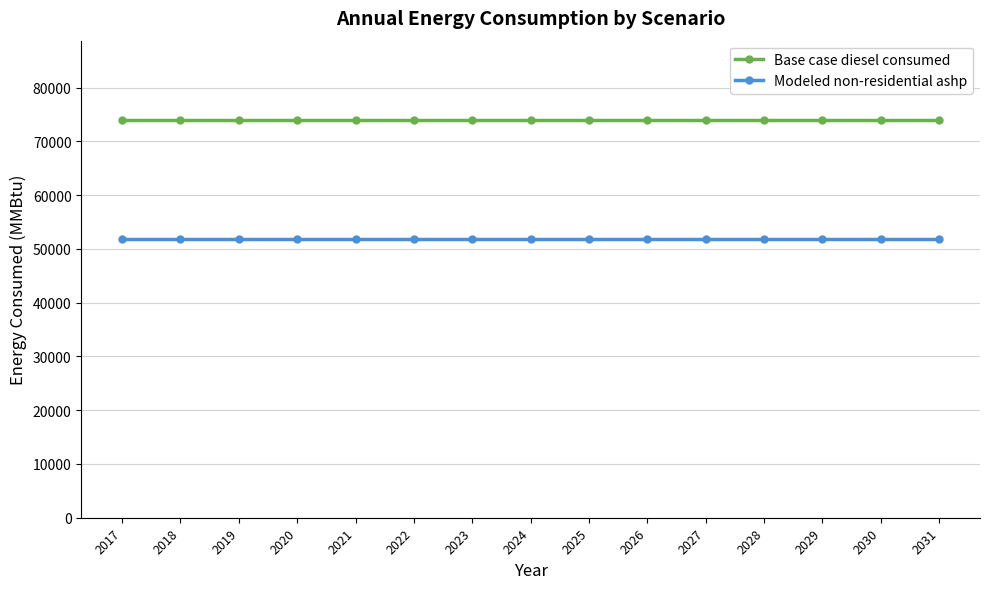

What is the minimum value shown in the chart?

51783.6